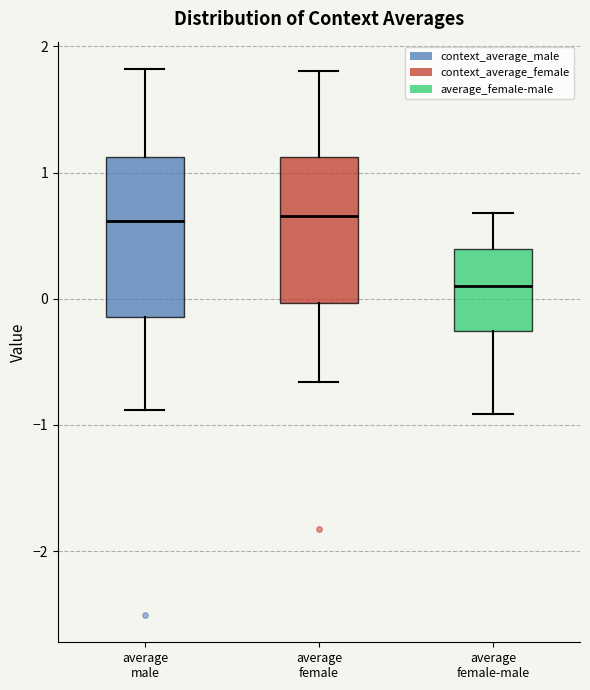

Where does the upper whisker of the box for average male end on the y-axis? The values are not printed on the chart, so give them approximately, as read against the axis.

1.8